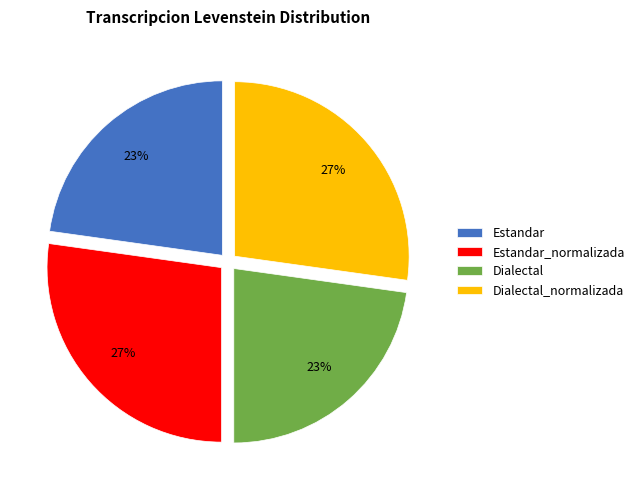

To the nearest percent, what percentage of the pie is Dialectal?

23%